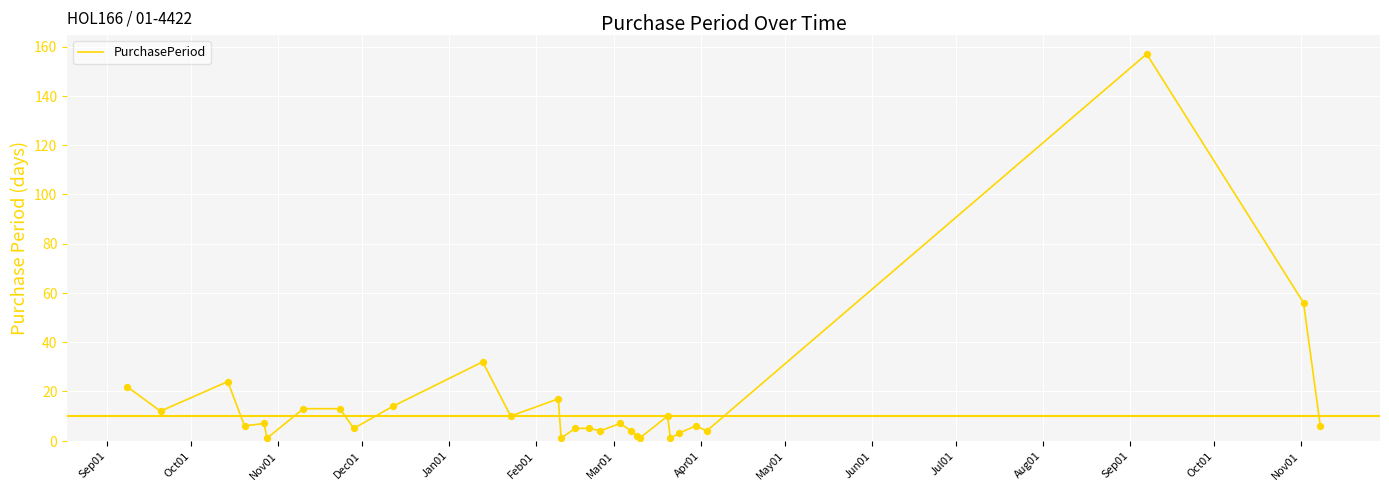

What is the difference between the maximum and minimum values?

156